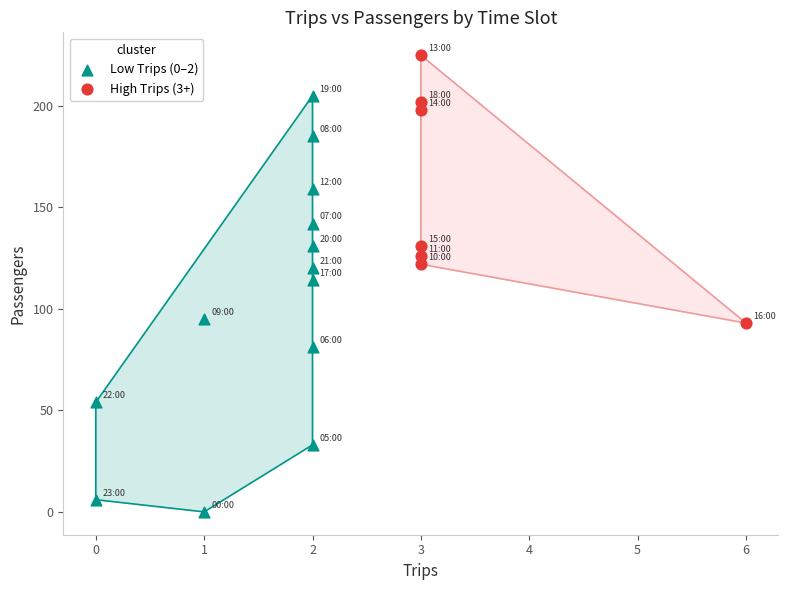

Which series has the widest spread of Y values?

Low Trips (0–2)